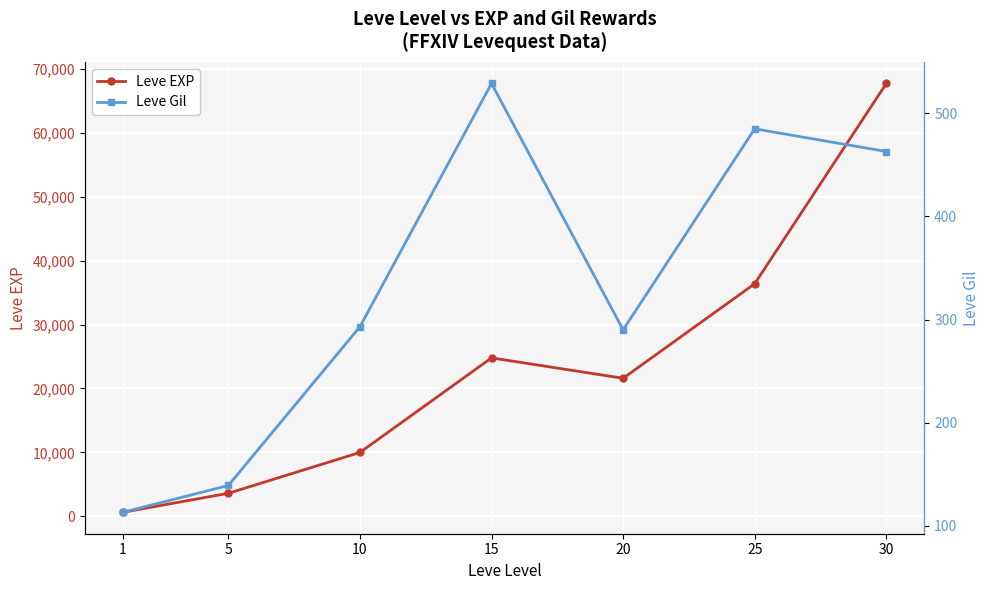

What is the minimum value shown in the chart?

113